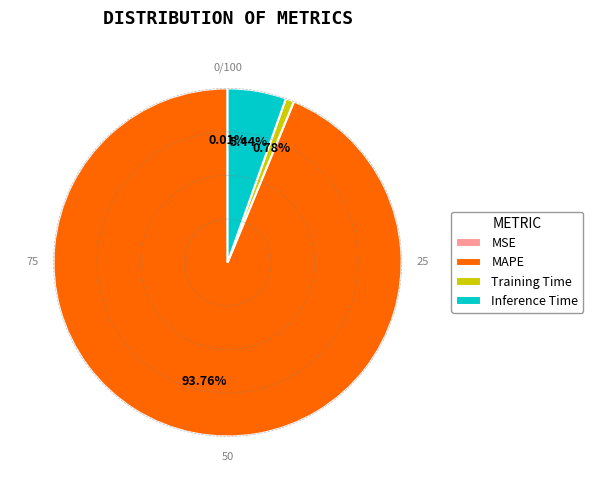

The Inference Time slice represents 5% of the pie. True or false?

True